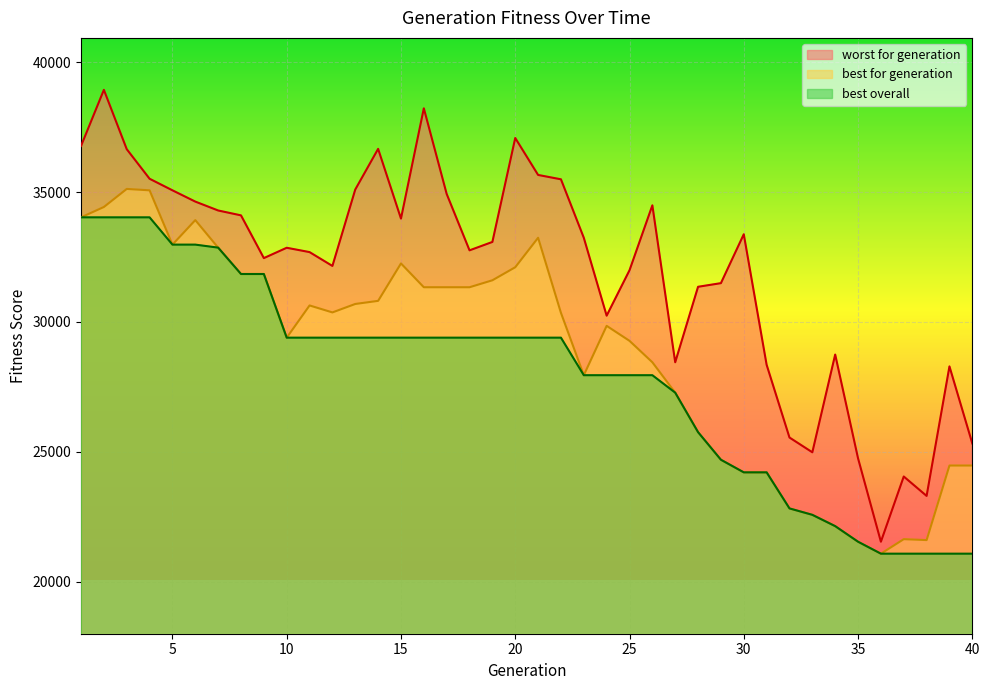

Where does the best overall series first go above 29395?

1